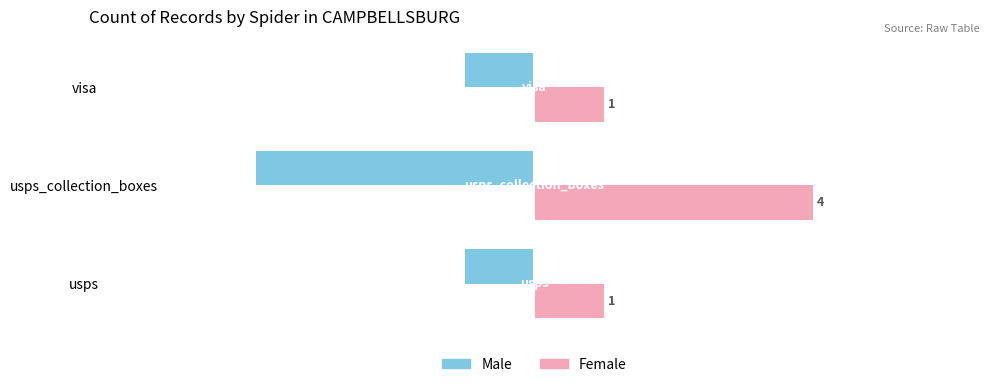

Rank the series at usps_collection_boxes from lowest to highest value.

Male, Female